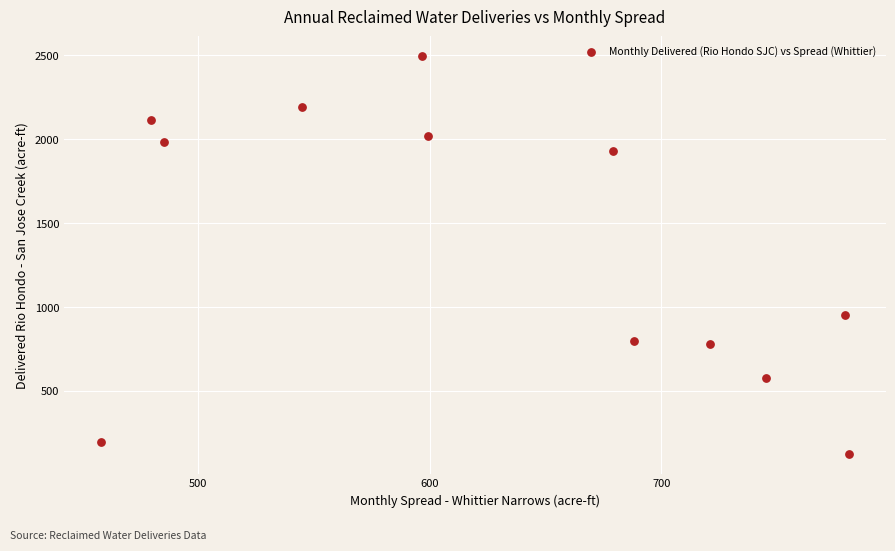

What is the range of X values (max minus min)?

322.7